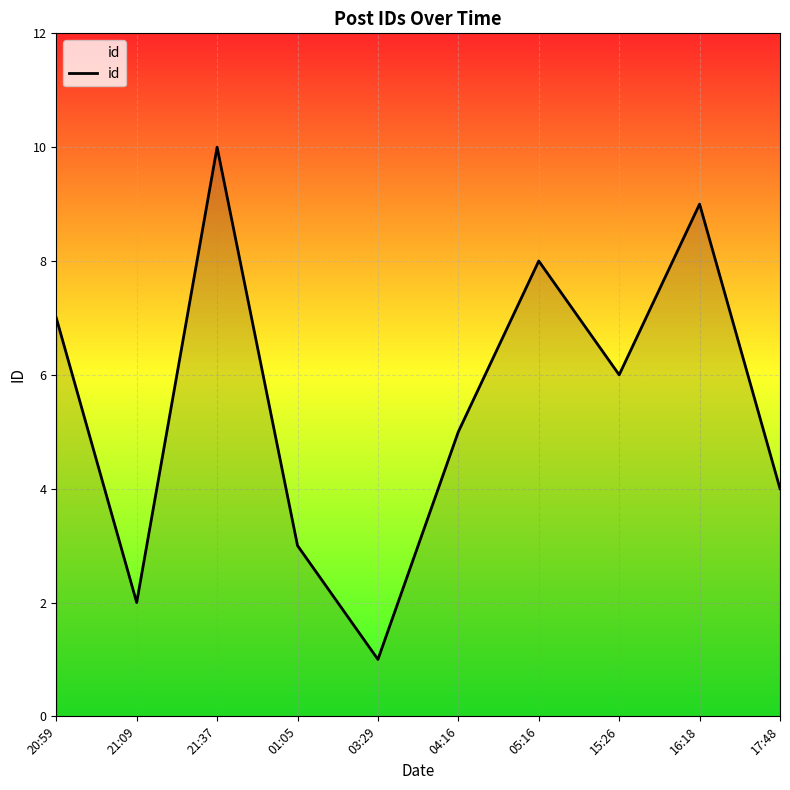

Between 21:09 and 01:05, which is larger?

01:05